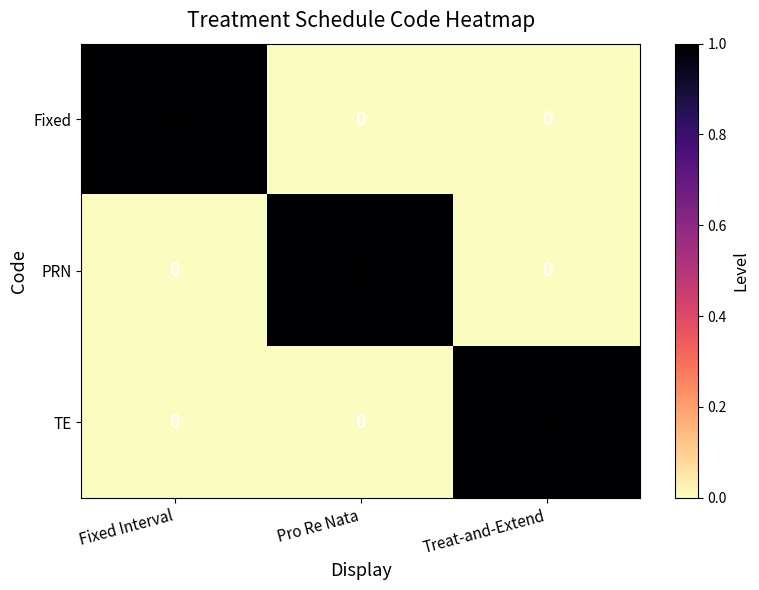

Count the number of categories in the chart.

3